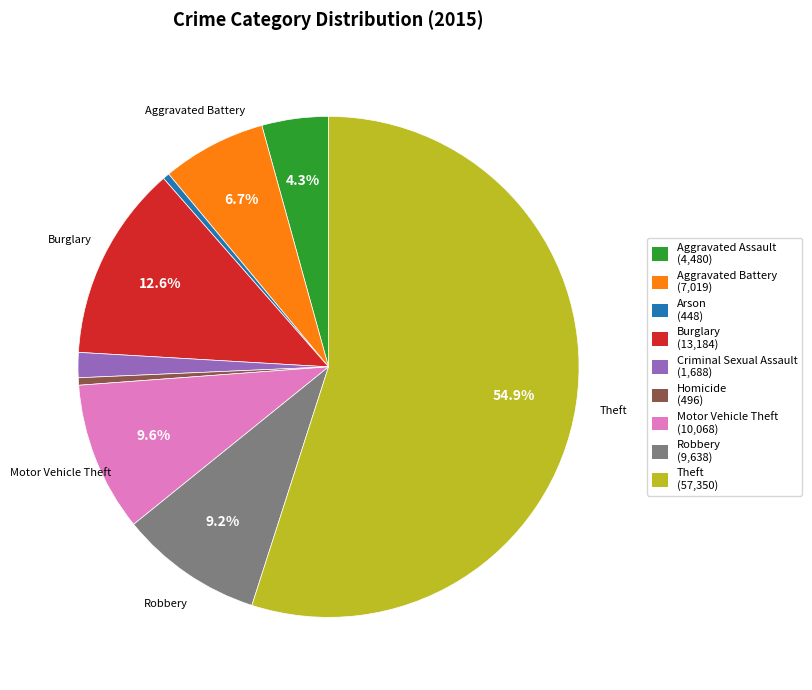

Does Criminal Sexual Assault account for over 50% of the chart?

No